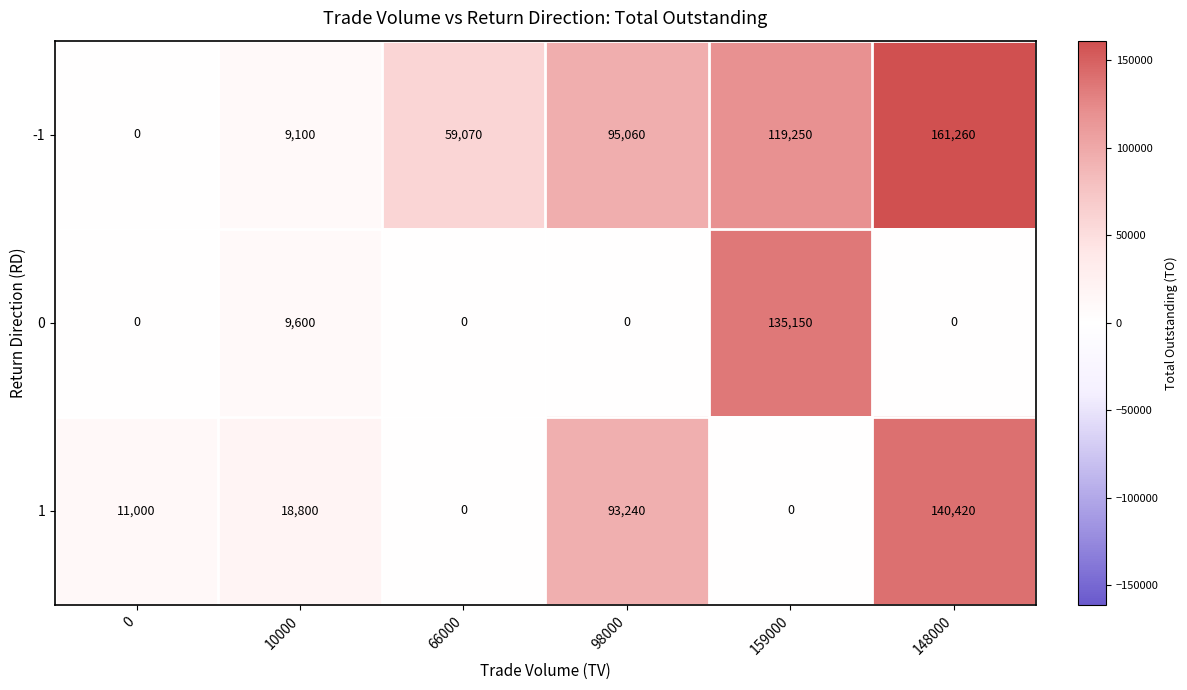

What is the sum of all 0 values?

144750